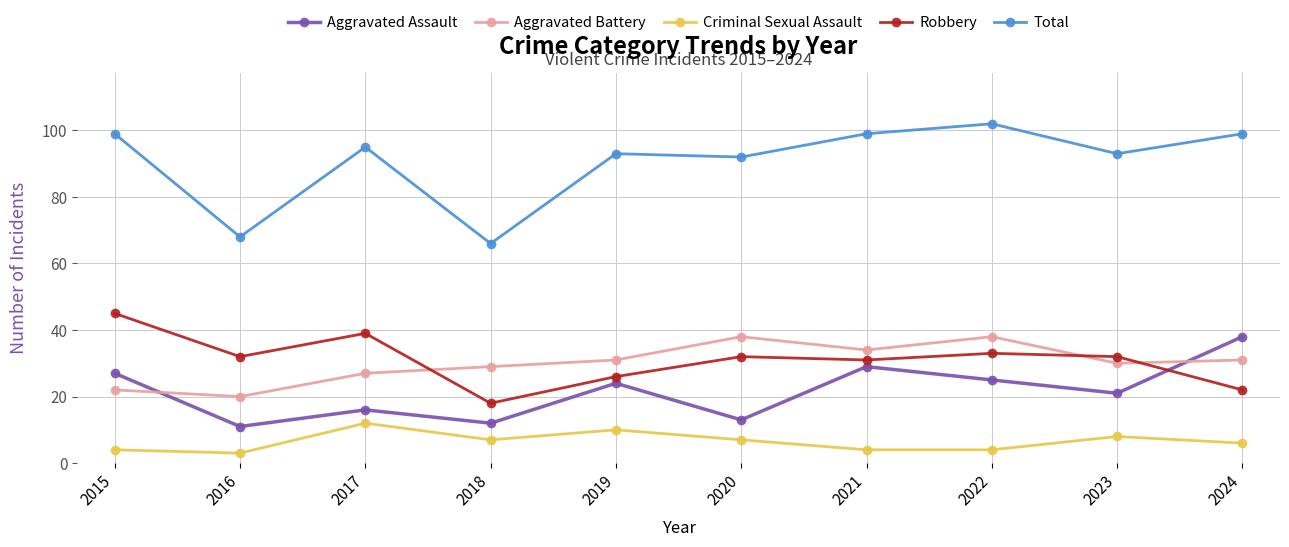

Is it true that Total equals 110 at 2018?

False